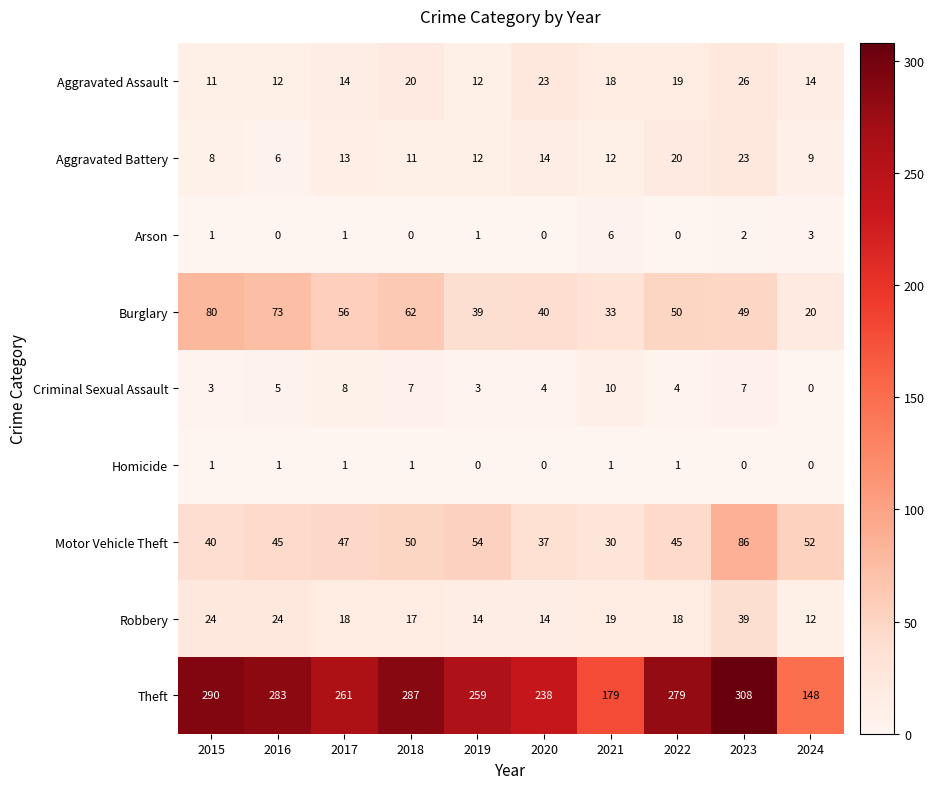

What is the average value of the Criminal Sexual Assault series?

5